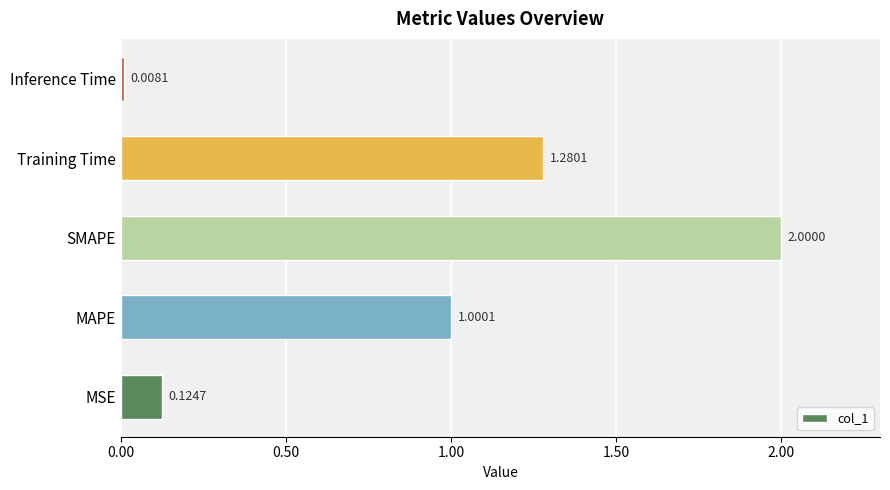

What is the difference between the maximum and second lowest values?

1.9